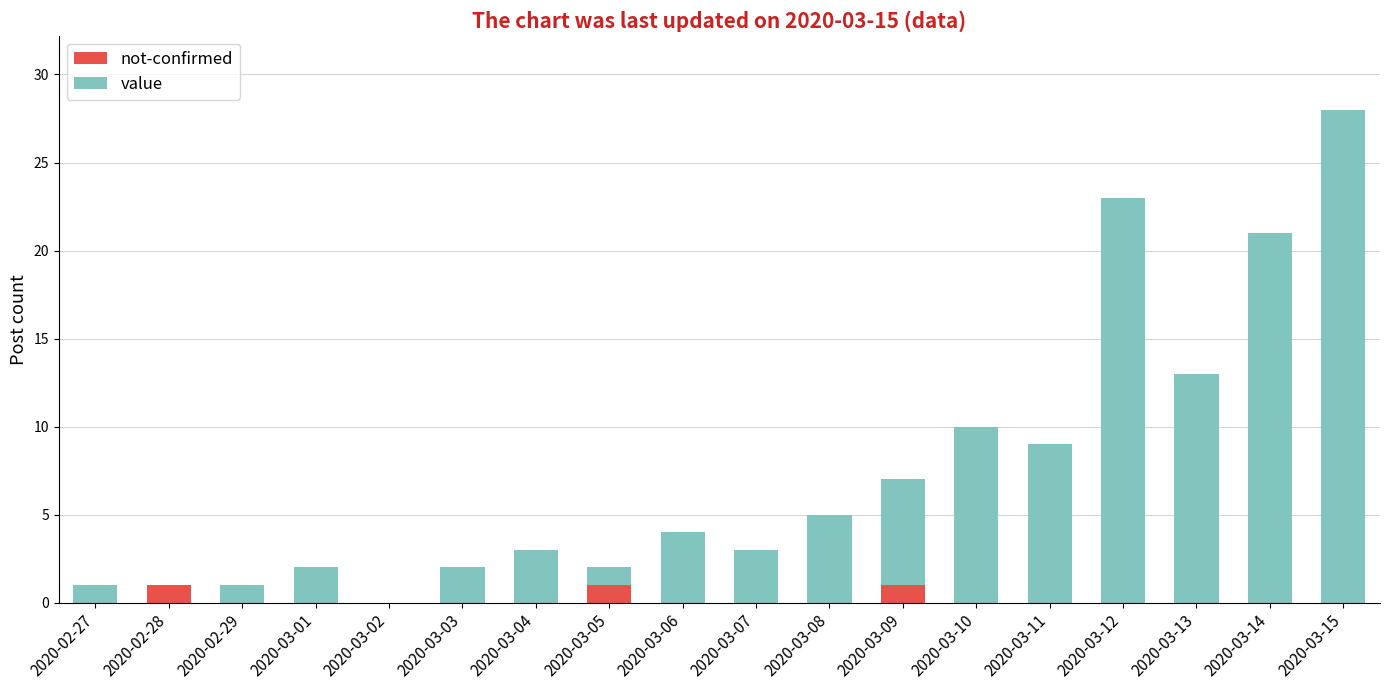

At which category is the sum across all series the highest?

2020-03-15